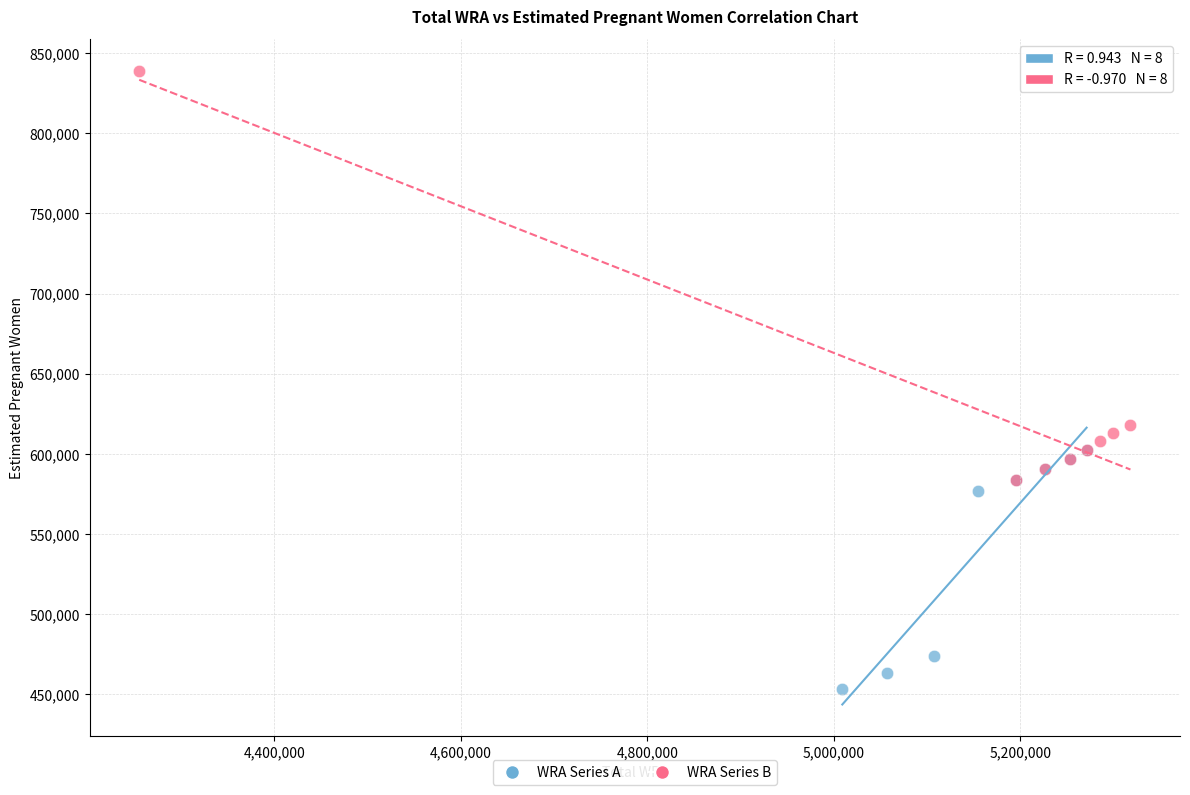

What are all the series names shown in the legend?

WRA Series A, WRA Series B